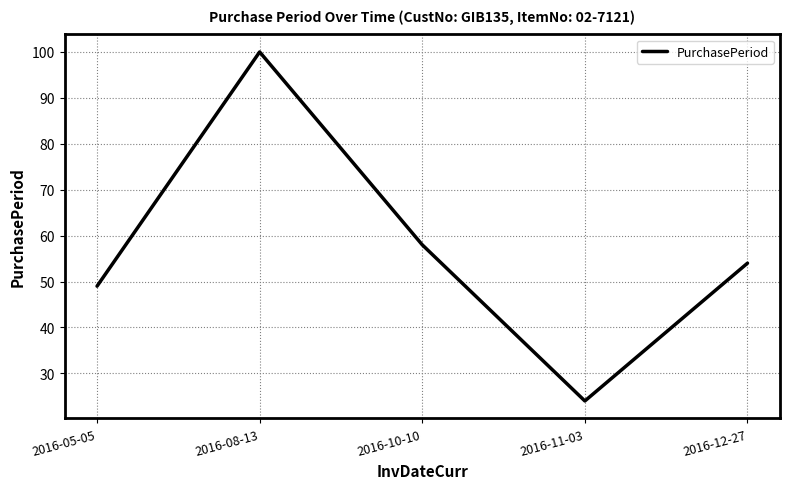

What is the maximum value shown in the chart?

100